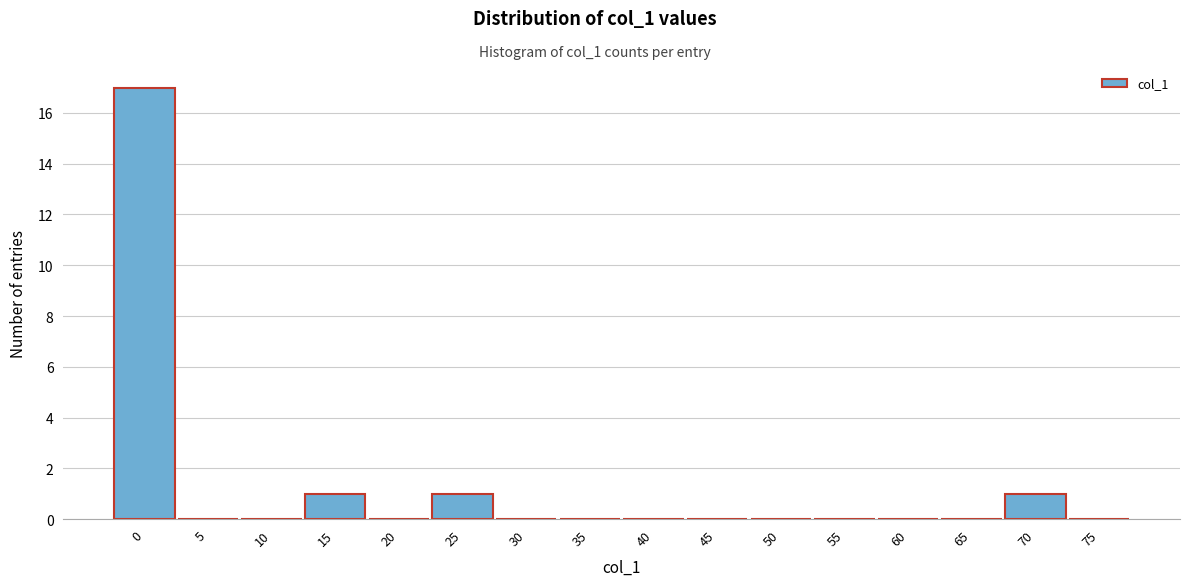

Reading right to left, extract all data points from this chart.

75=0	70=1	65=0	60=0	55=0	50=0	45=0	40=0	35=0	30=0	25=1	20=0	15=1	10=0	5=0	0=17